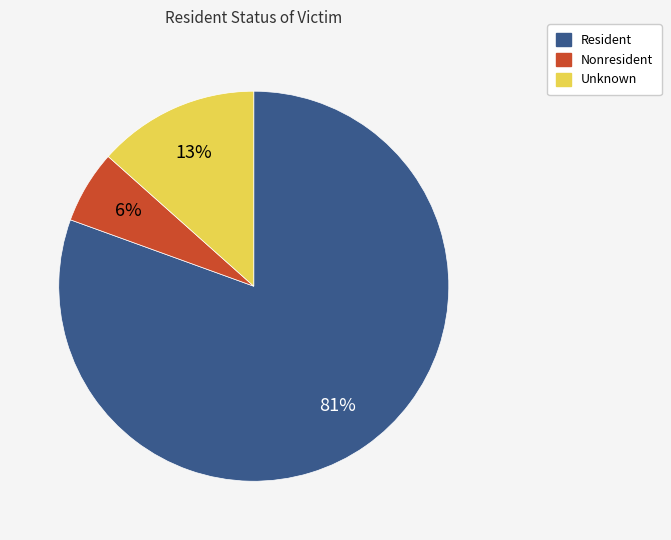

To the nearest percent, what is the difference between the Nonresident and Unknown slice percentages?

7%